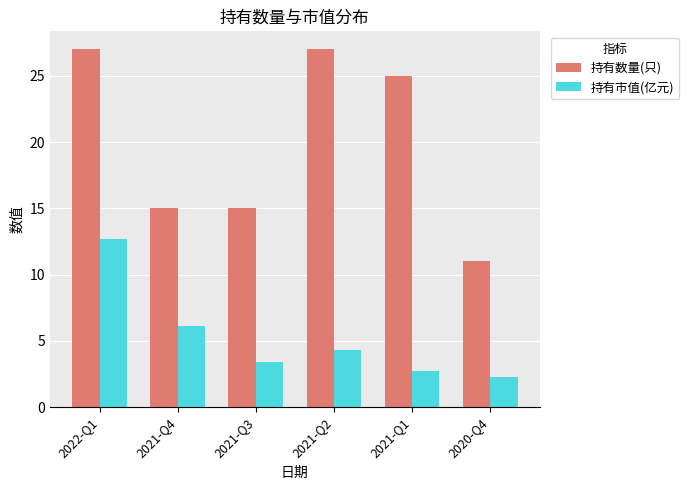

How many values in the 持有市值(亿元) series exceed 4?

3